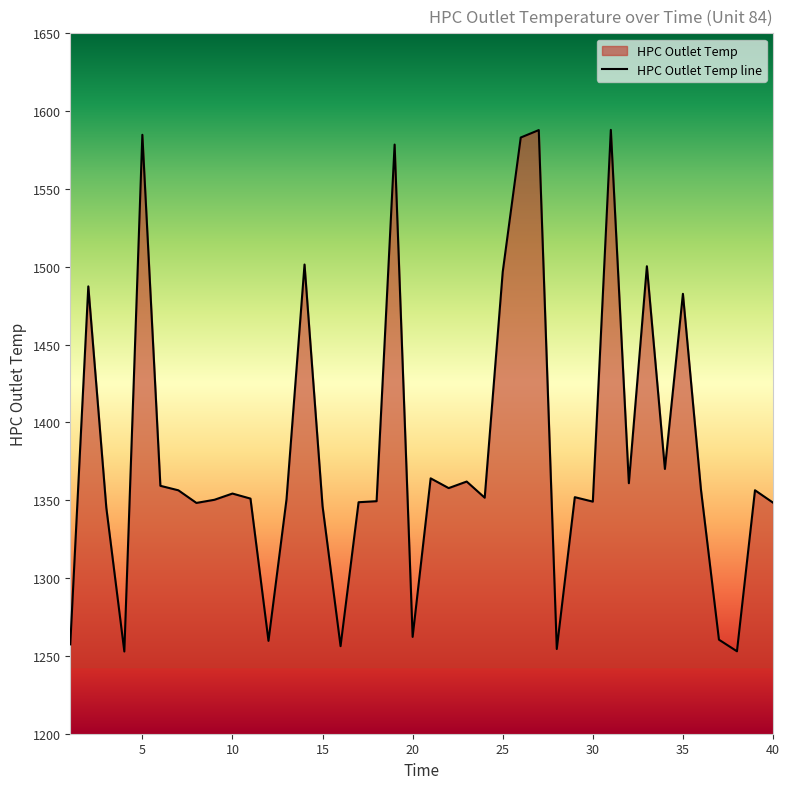

How many lines are shown in the chart?

1